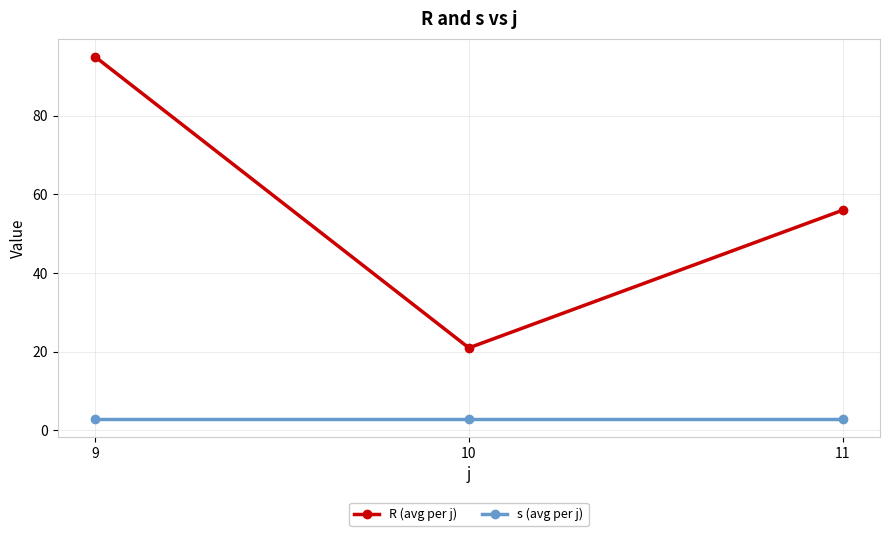

Is it true that s (avg per j) equals 3 at 9?

True